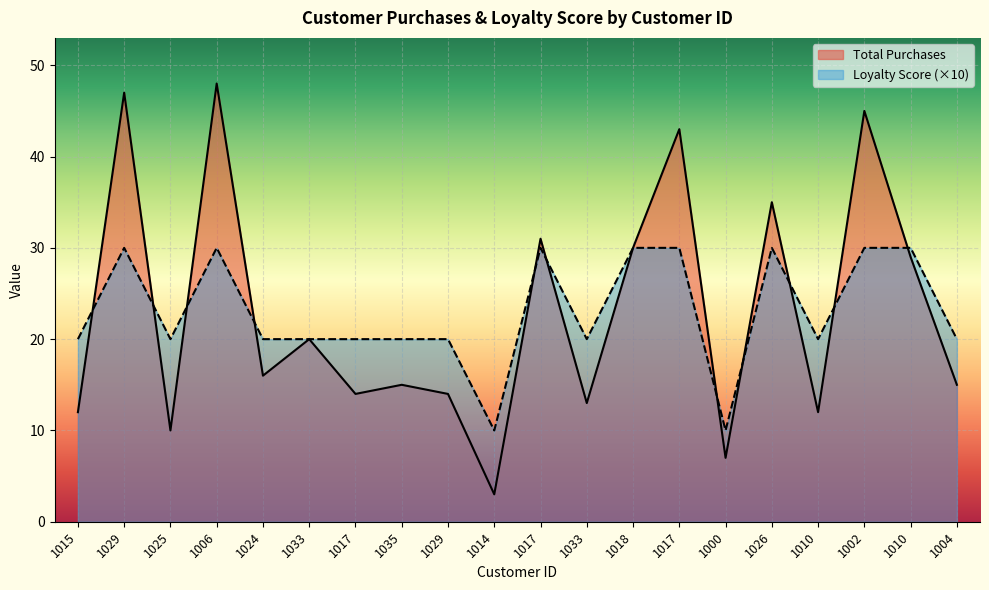

Where is Total Purchases nearest to the value 25?

1010